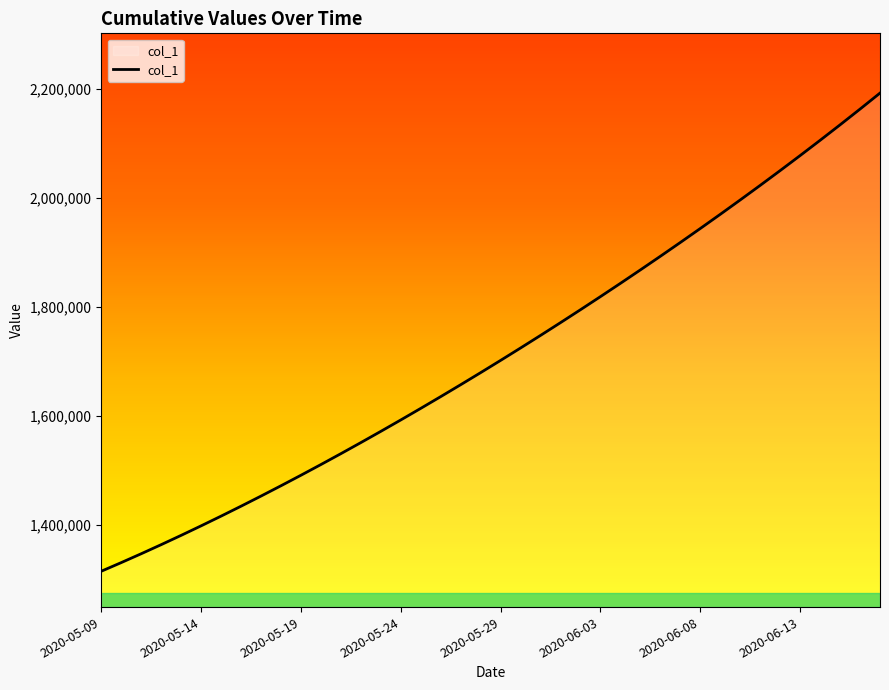

What is the greatest value displayed?

2192182.0